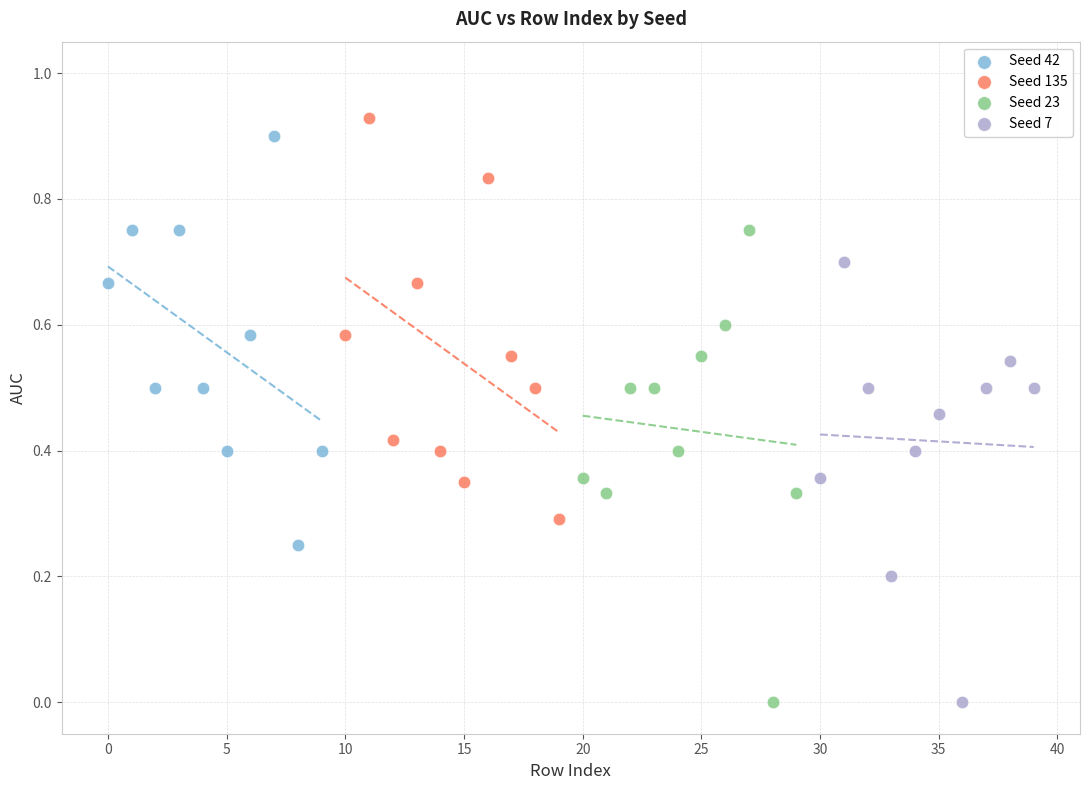

Which series contains the highest Y value?

Seed 135